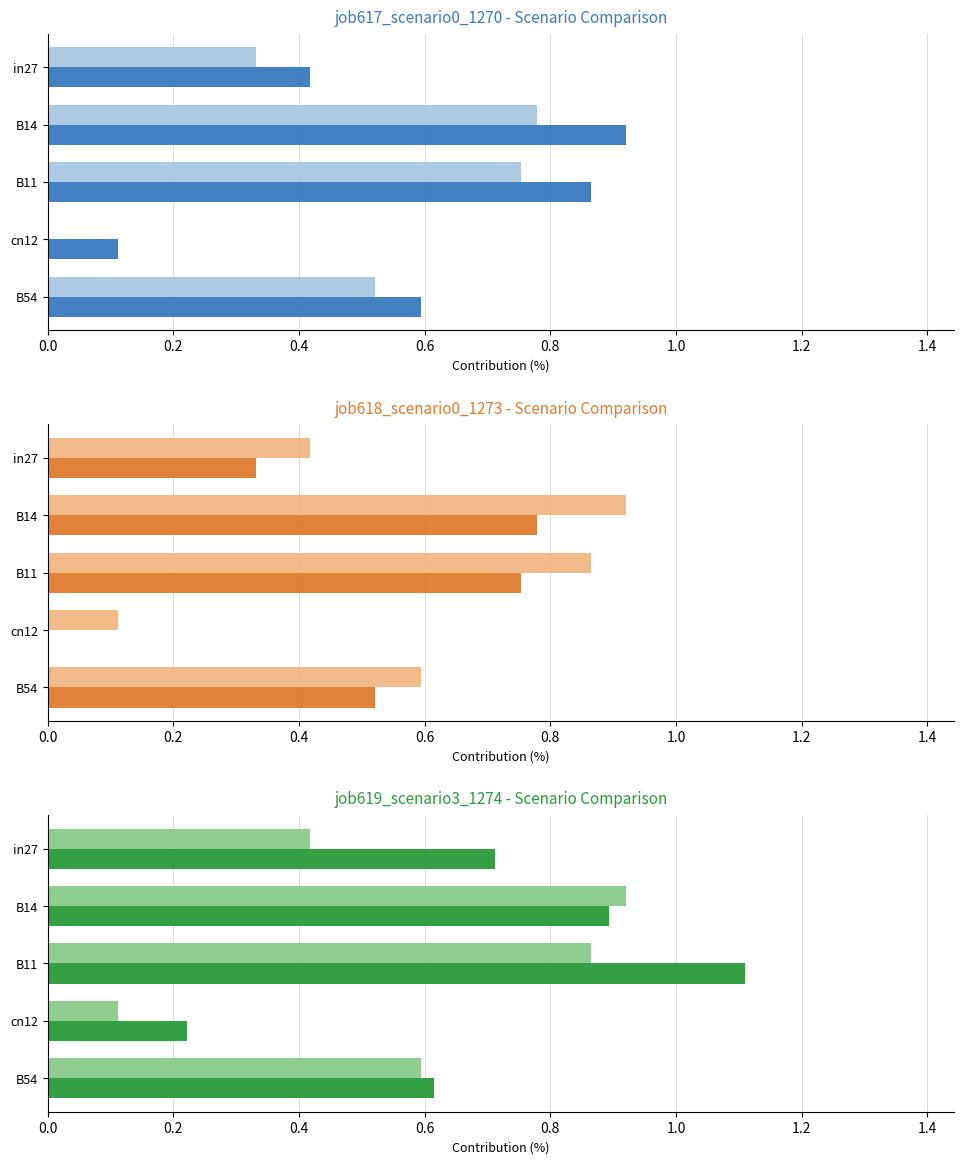

List the series in order of their peak value, lowest first.

job618_scenario0_1273, job617_scenario0_1270, job619_scenario3_1274